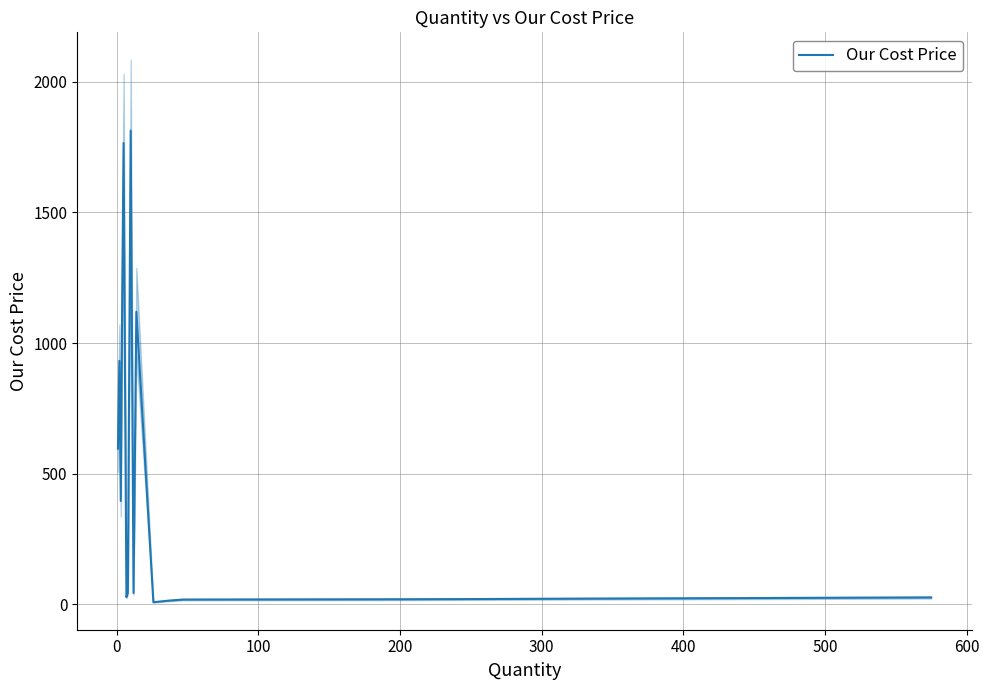

Reading left to right, extract all data points from this chart.

596.0	932.0	396.0	1168.0	1765.6	864.2	28.2	45.1	1813.2	43.7	1119.8	8.4	14.6	18.6	19.8	26.6